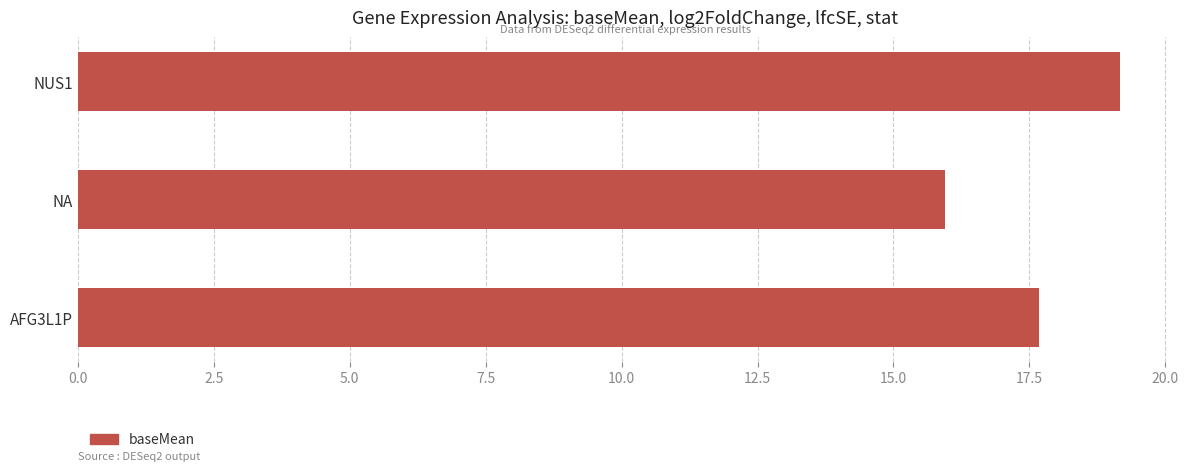

What is the label of the 2nd bar from the bottom?

NA